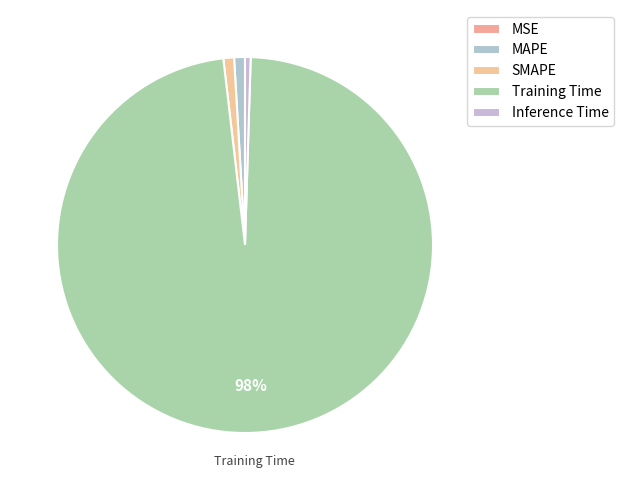

Which category has the biggest portion of the pie?

Training Time